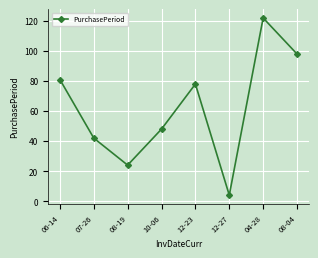

List the labels in order of value, largest first.

04-28, 08-04, 06-14, 12-23, 10-06, 07-26, 08-19, 12-27